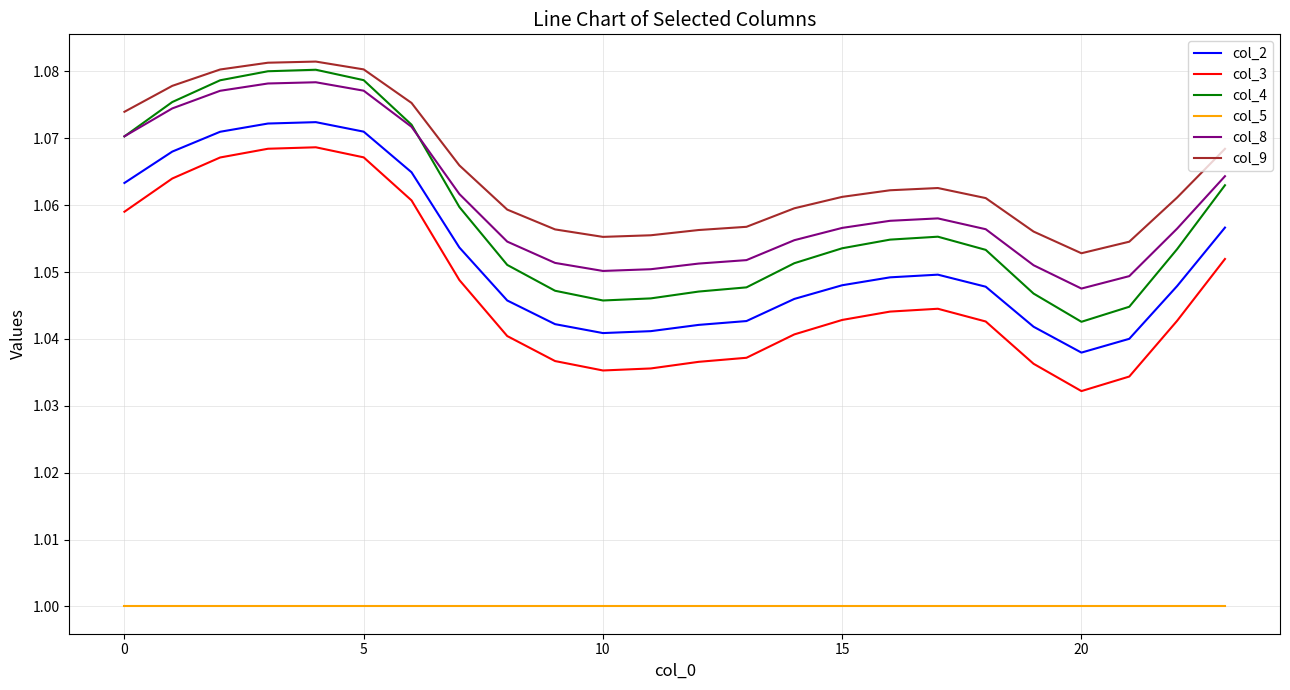

Which series has the widest spread of values?

col_4